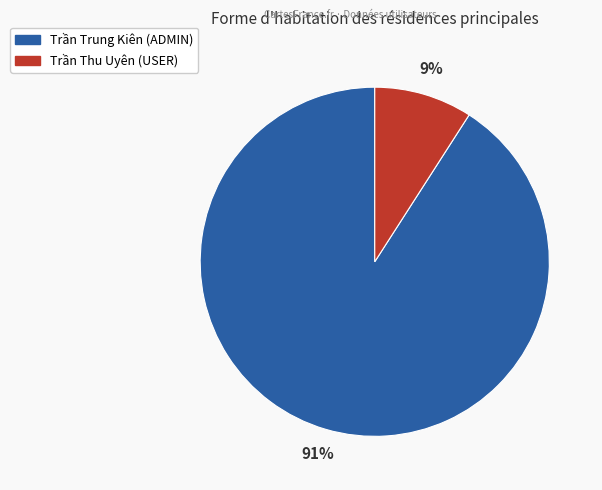

To the nearest percent, what is the combined percentage of Trần Trung Kiên and Trần Thu Uyên?

100%